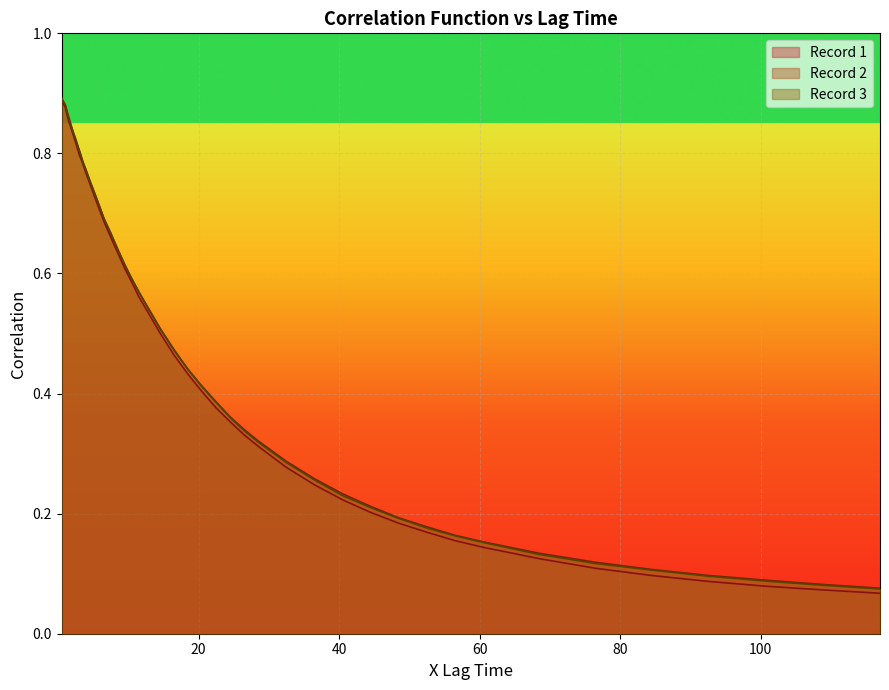

At which category is the sum across all series the highest?

0.5